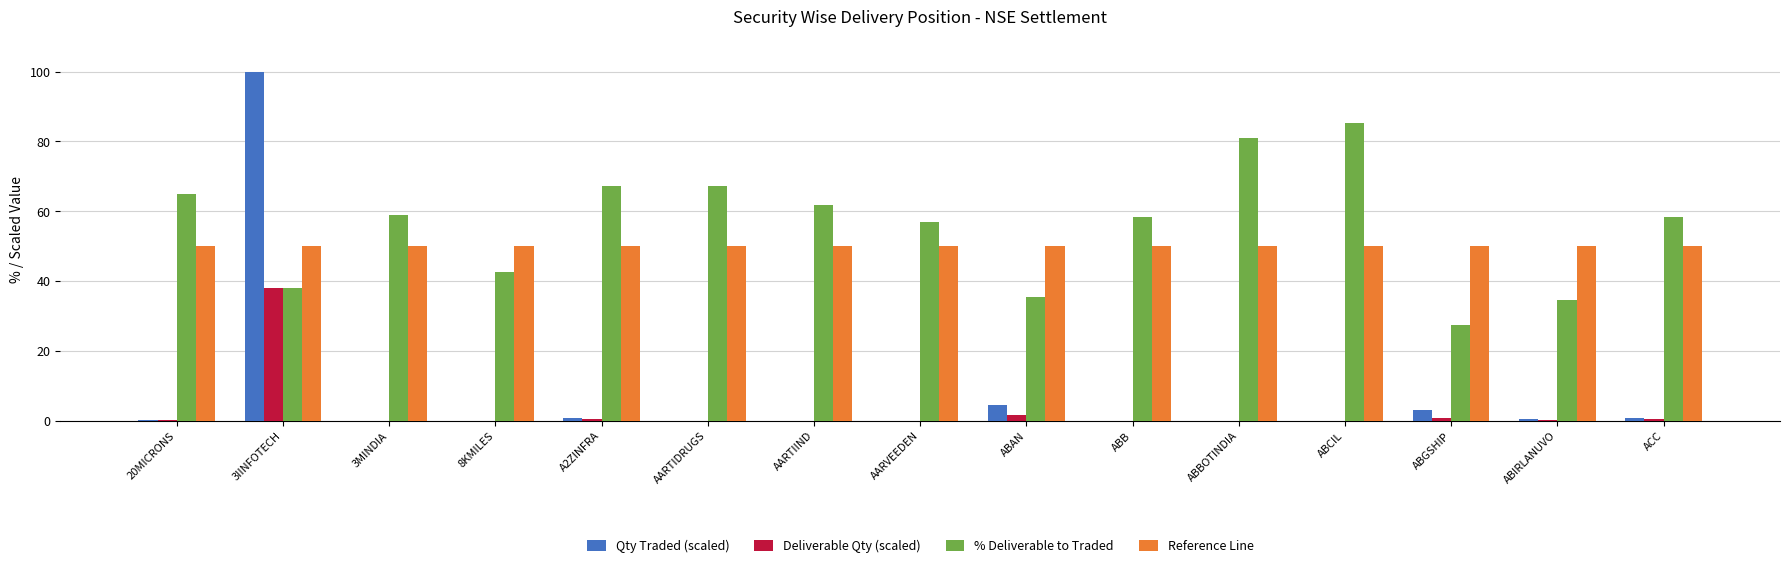

What is the maximum value for Deliverable Qty (scaled)?

38.1